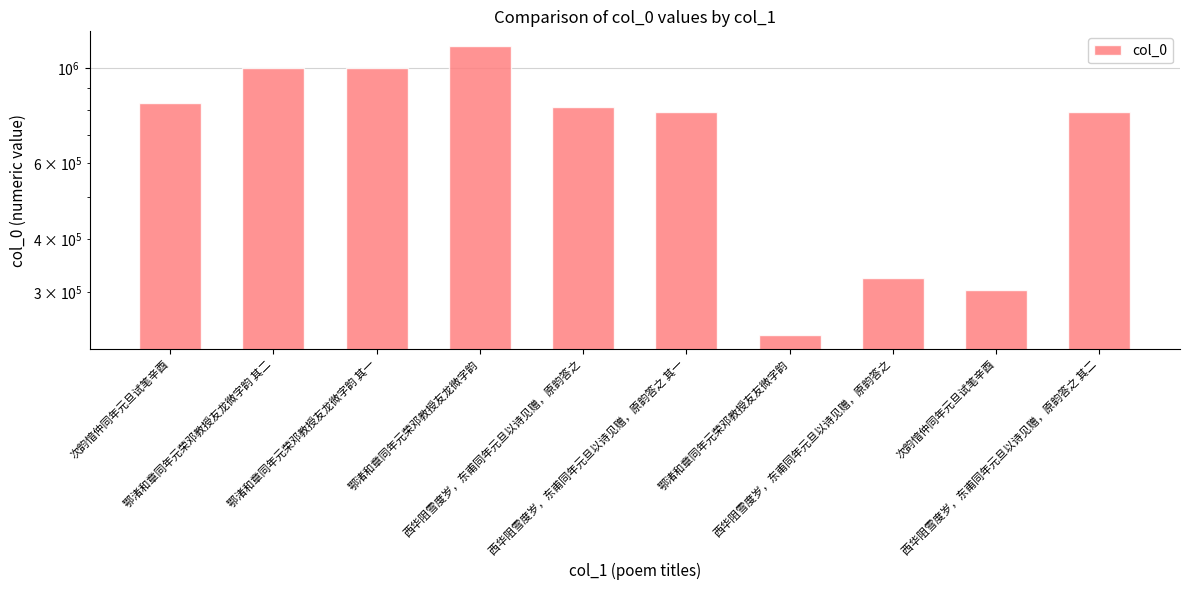

The value at 次韵愔仲同年元旦试笔辛酉 is 304322. True or false?

True